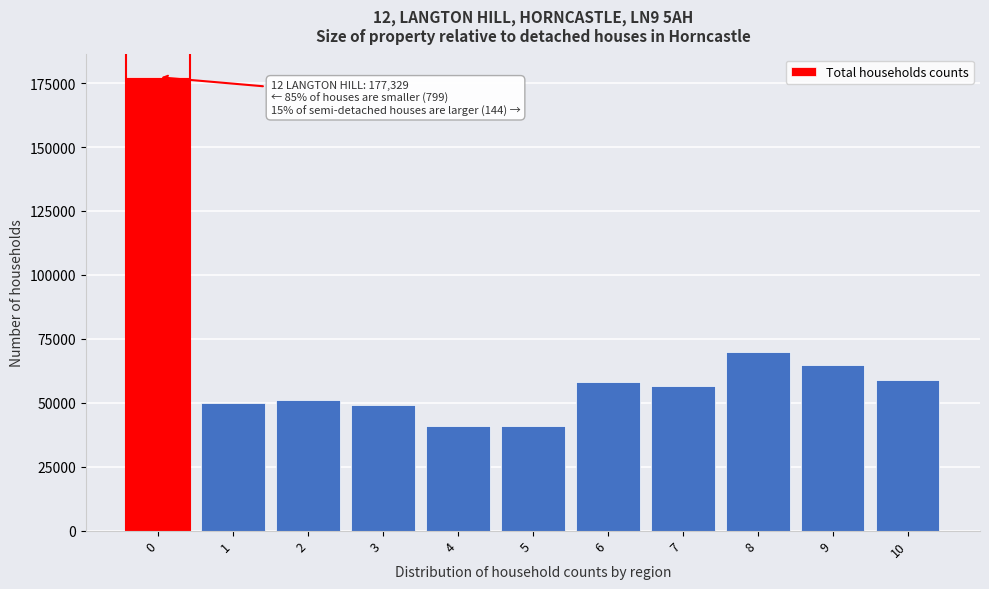

What is the difference between the second highest and second lowest values?

28793.7